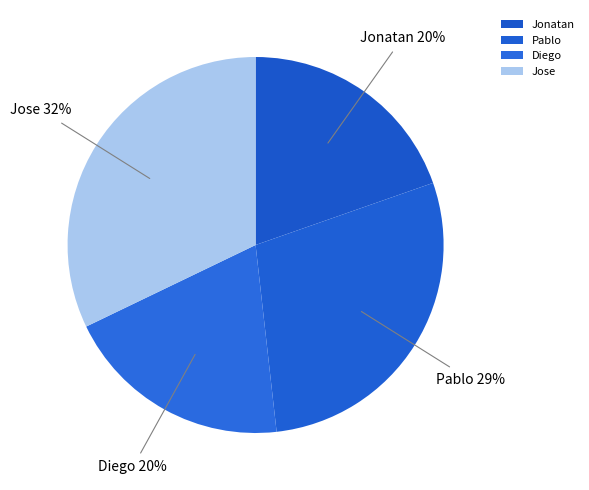

To the nearest percent, what is the average slice percentage?

25%